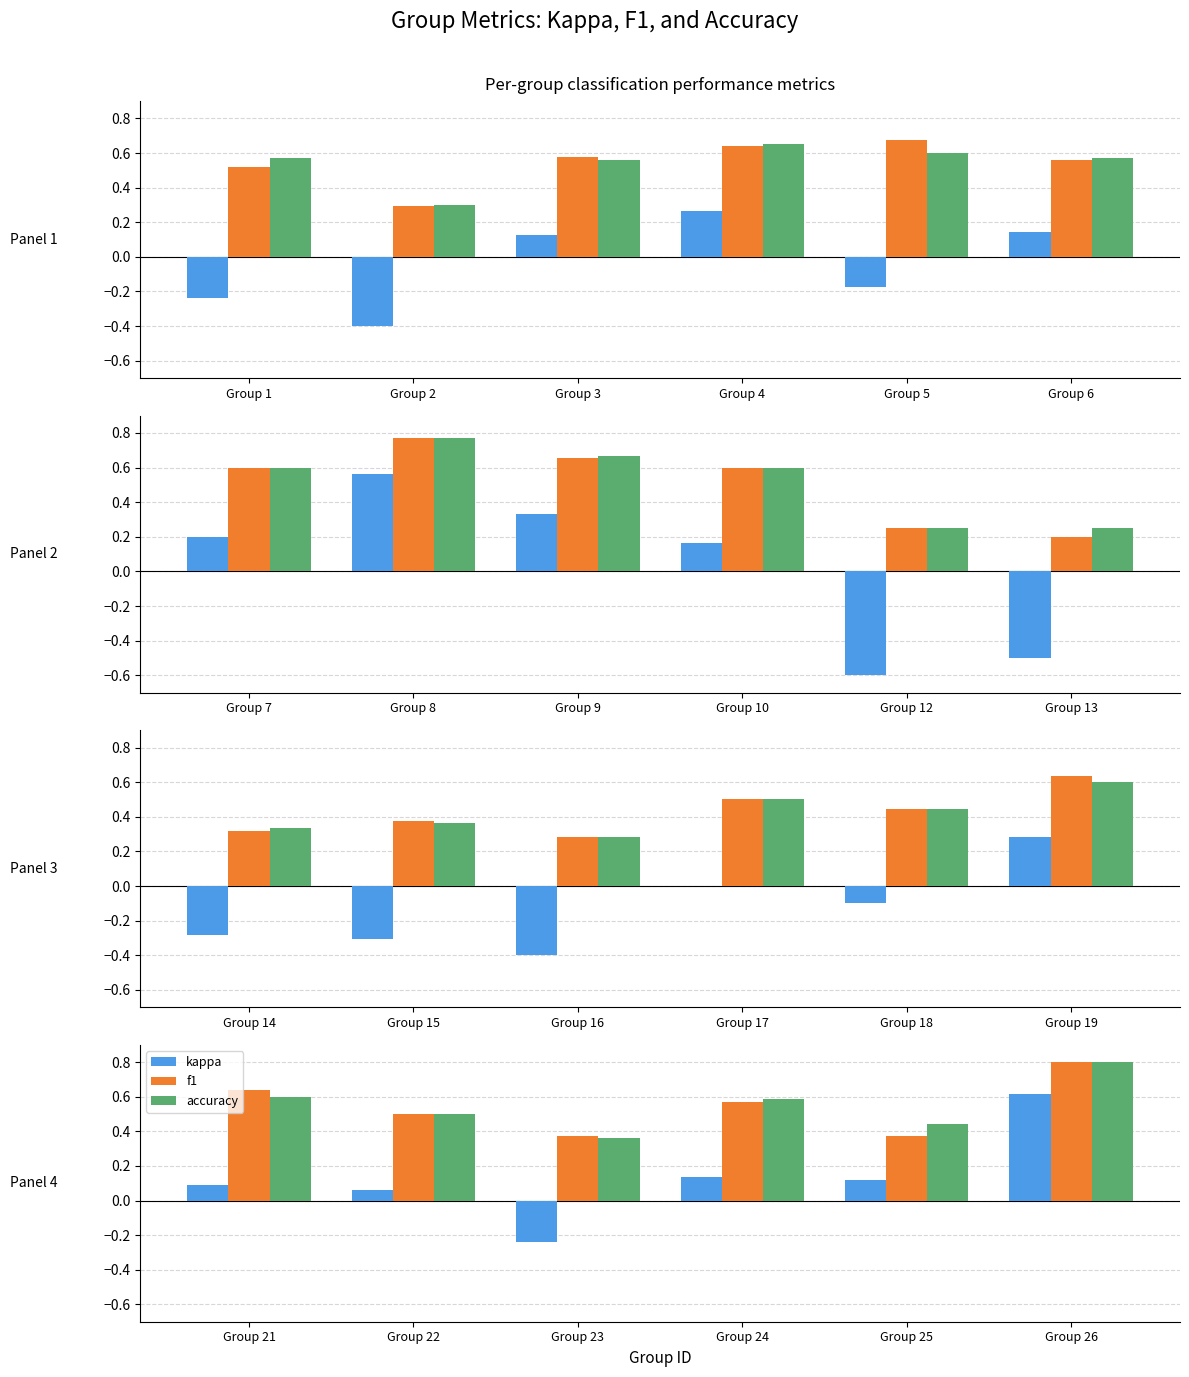

Which series has the widest spread of values?

kappa